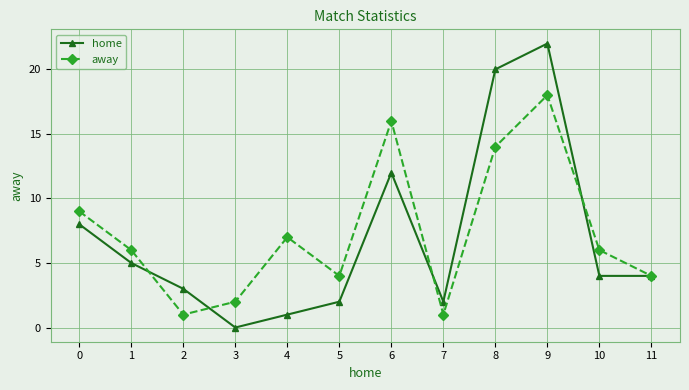

What is the sum of the away values at 5 and 1?

10